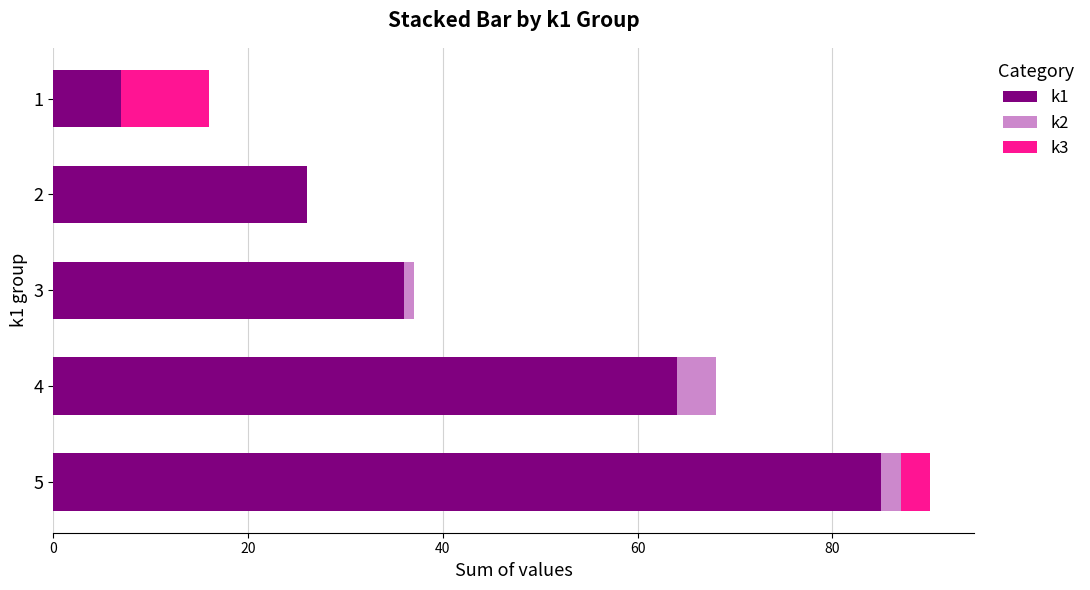

The k1 series shows 18 at 3. True or false?

False